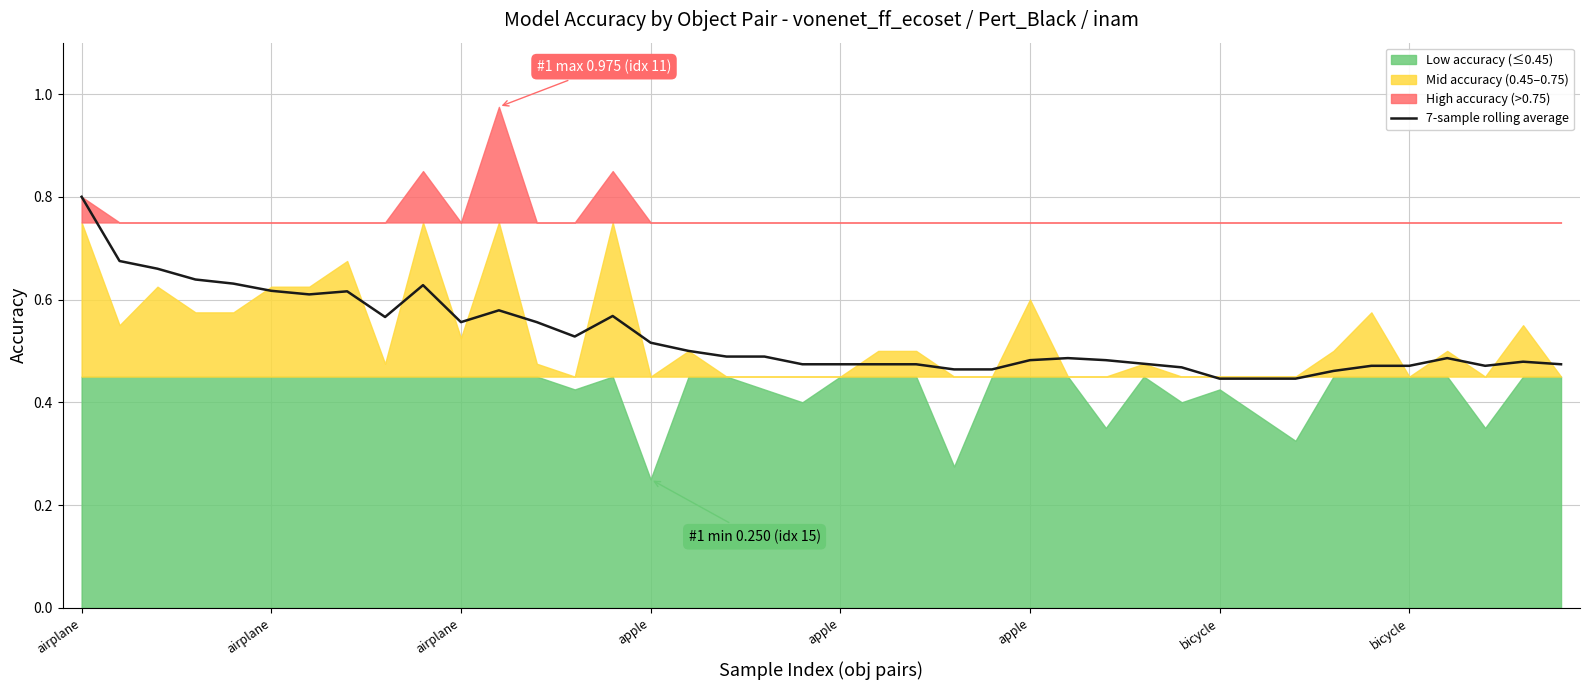

How many lines are shown in the chart?

1